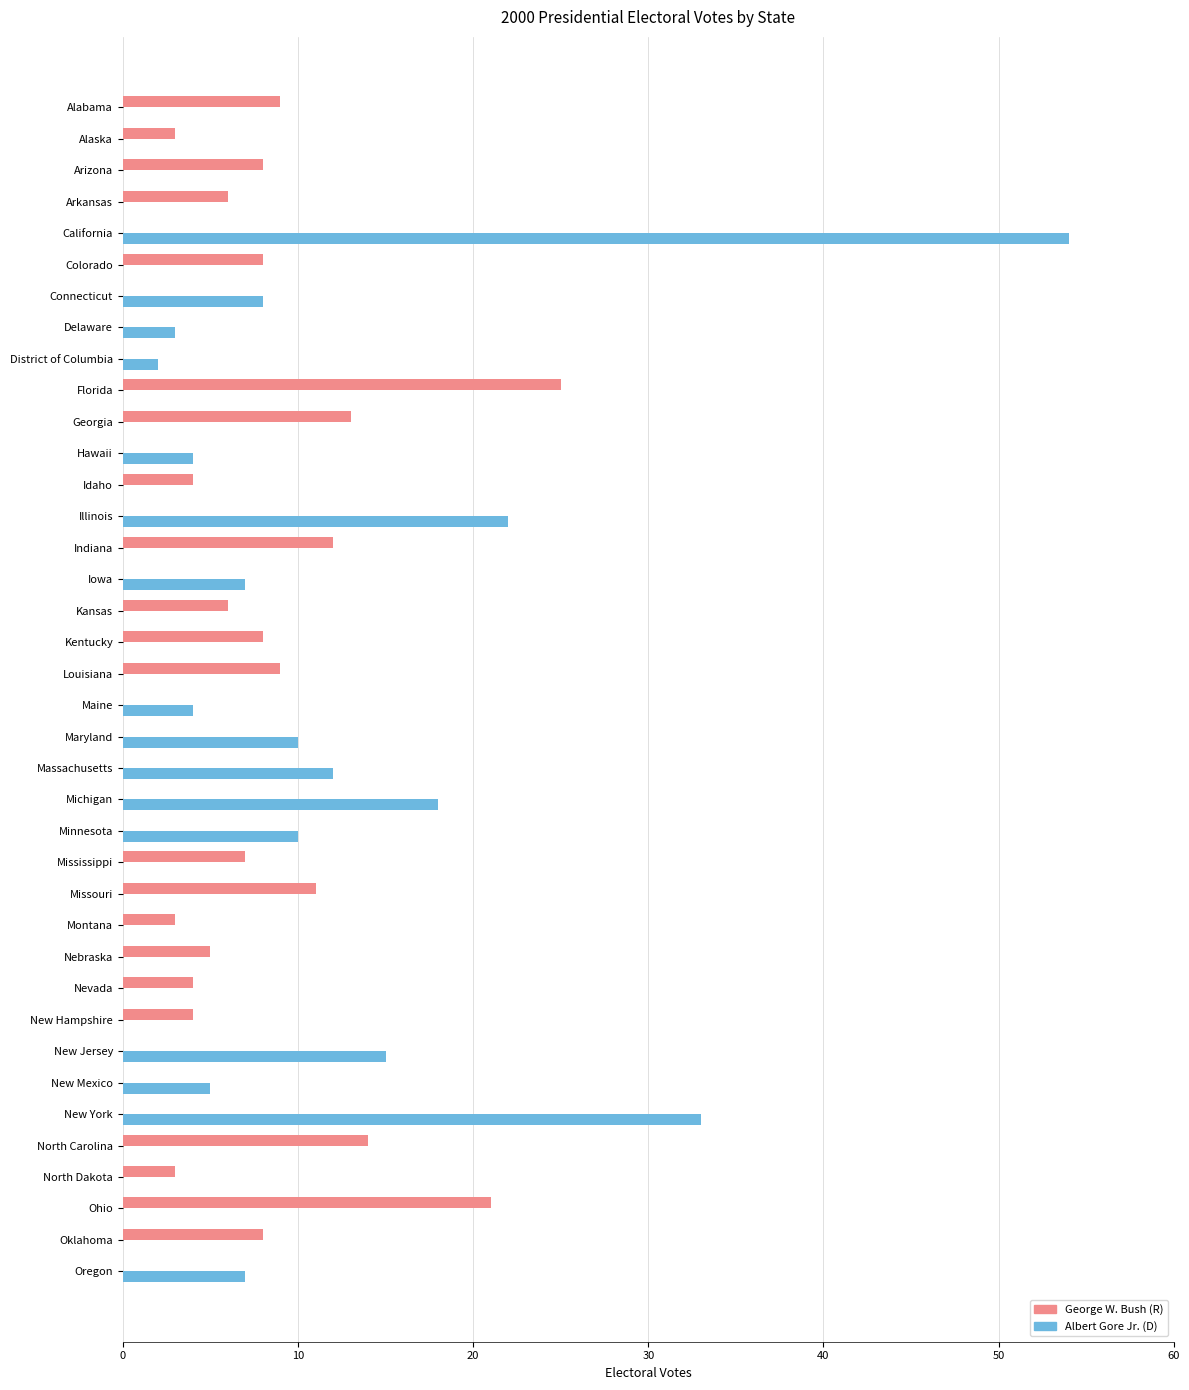

What is the total value across all series at Nevada?

4